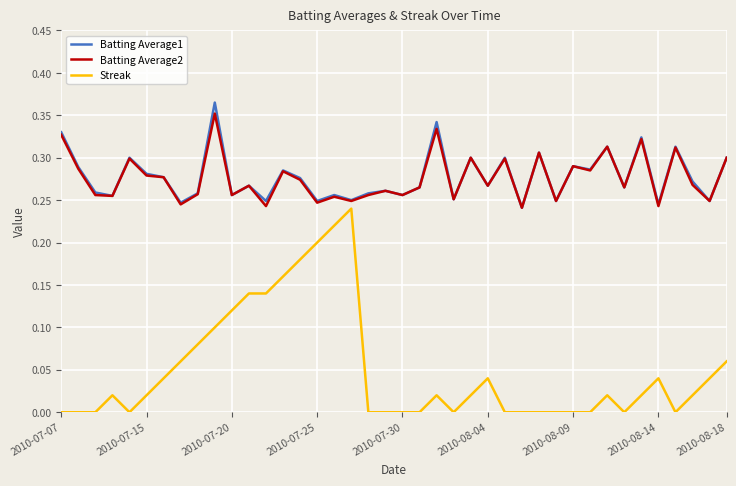

True or false: Streak and Batting Average1 intersect in this chart.

False